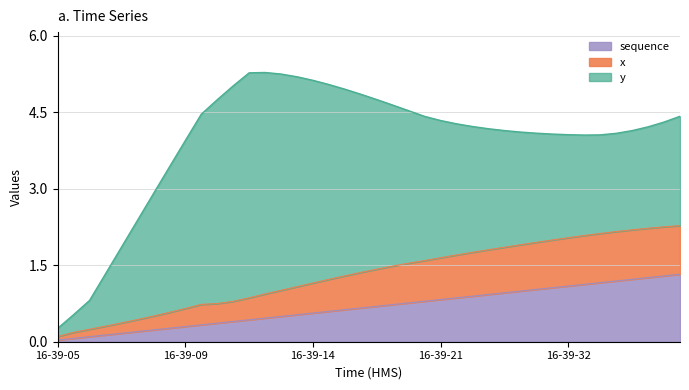

What is the highest value of the sequence series?

1.3